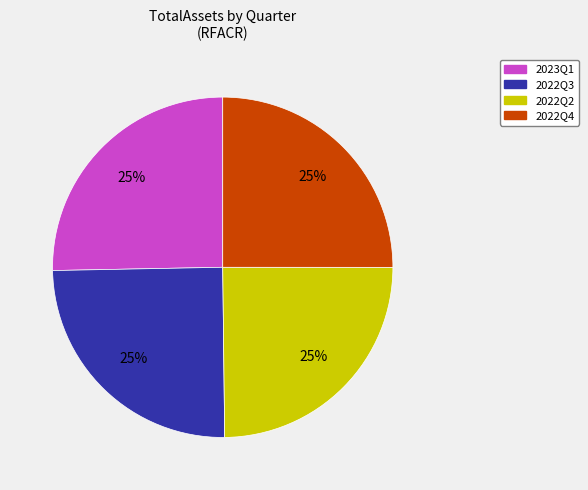

To the nearest percent, what percentage of the pie is 2022Q2?

25%